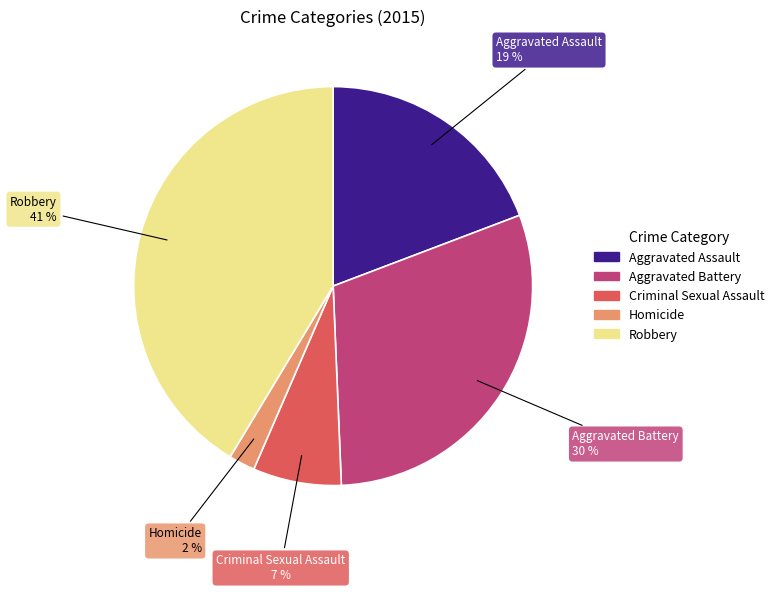

Is Homicide the majority of the pie?

No